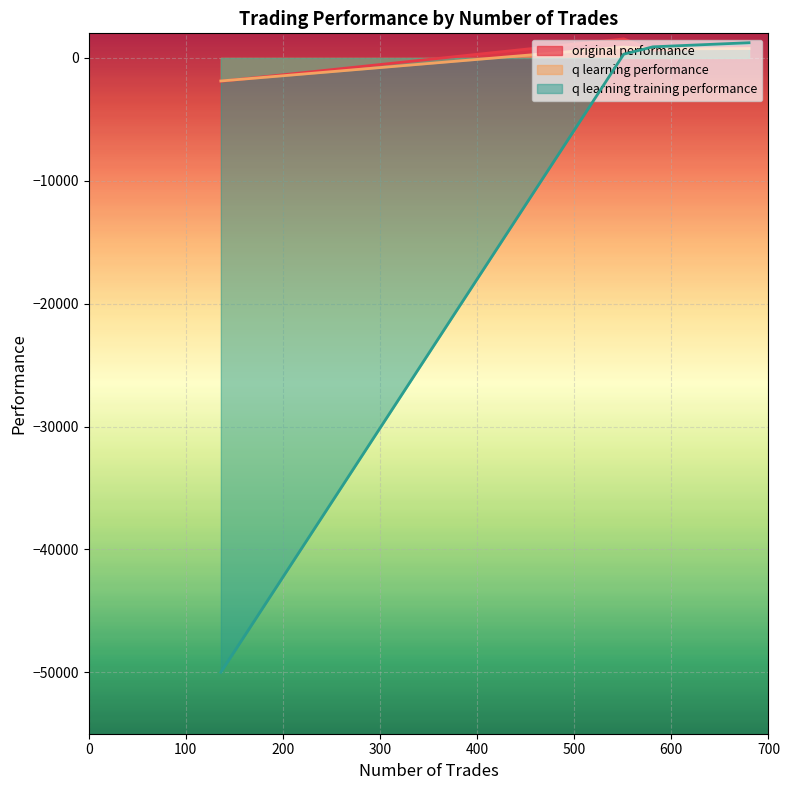

Rank the series by their maximum value, from lowest to highest.

q learning performance, q learning training performance, original performance